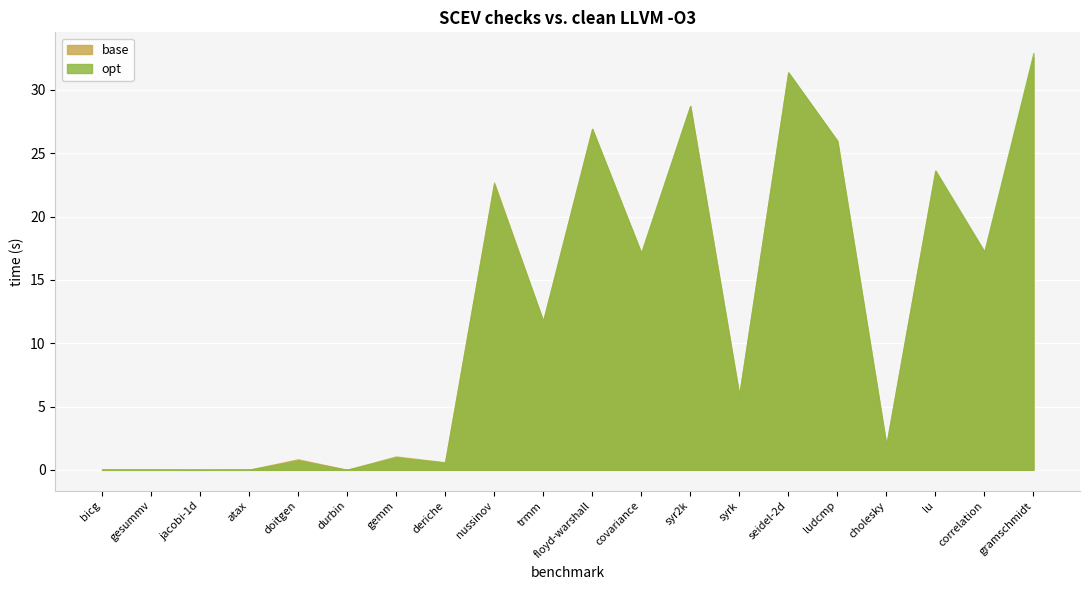

Reading left to right, list all the values displayed in this chart.

base: bicg=0.0	gesummv=0.0	jacobi-1d=0.0	atax=0.0	doitgen=0.8	durbin=0.0	gemm=1.1	deriche=0.6	nussinov=22.7	trmm=11.7	floyd-warshall=26.9	covariance=17.1	syr2k=28.7	syrk=5.9	seidel-2d=31.4	ludcmp=26.0	cholesky=1.9	lu=23.6	correlation=17.1	gramschmidt=32.6
opt: bicg=0.0	gesummv=0.0	jacobi-1d=0.0	atax=0.0	doitgen=0.7	durbin=0.0	gemm=1.0	deriche=0.6	nussinov=22.6	trmm=11.7	floyd-warshall=26.9	covariance=17.1	syr2k=28.7	syrk=5.9	seidel-2d=31.4	ludcmp=26.0	cholesky=1.9	lu=23.6	correlation=17.2	gramschmidt=32.9